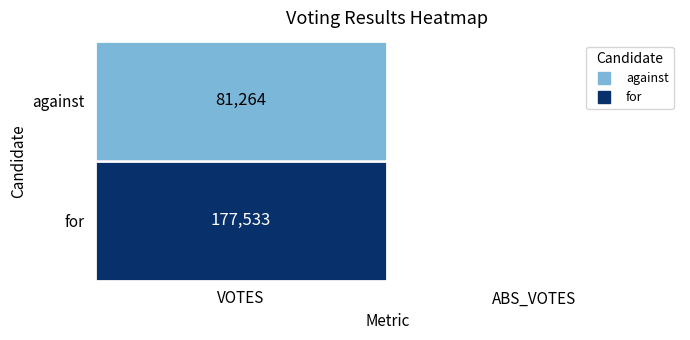

Rank the series by their maximum value, from highest to lowest.

for, against